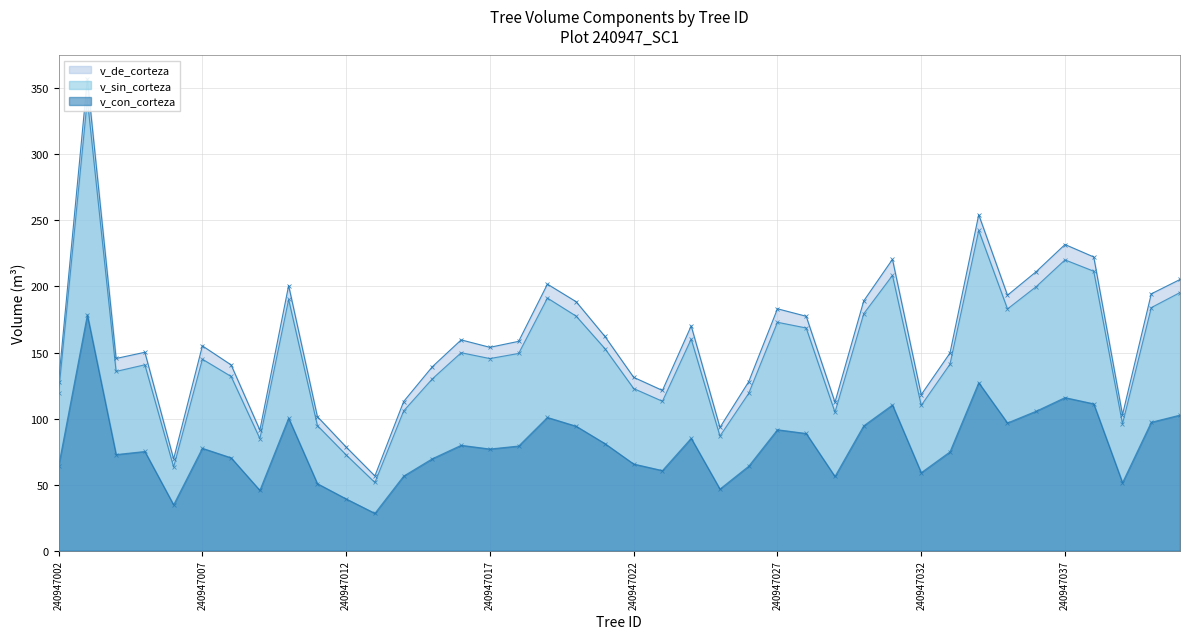

What is the sum of all v_sin_corteza values?

5994.3